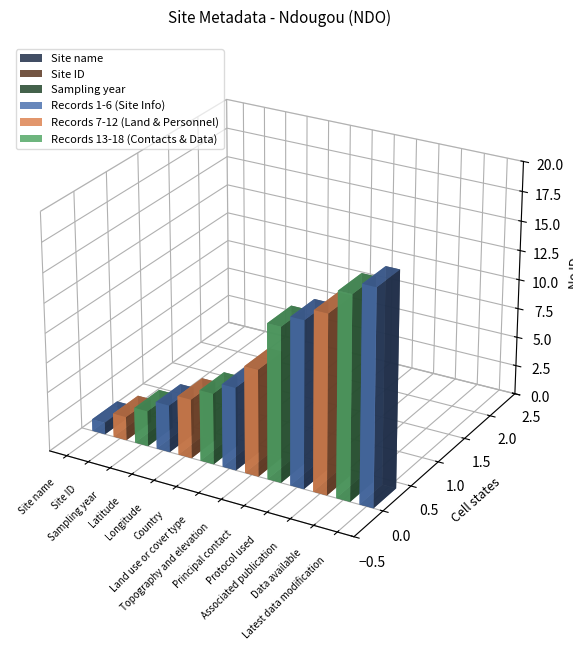

What position from the left is Principal contact?

9